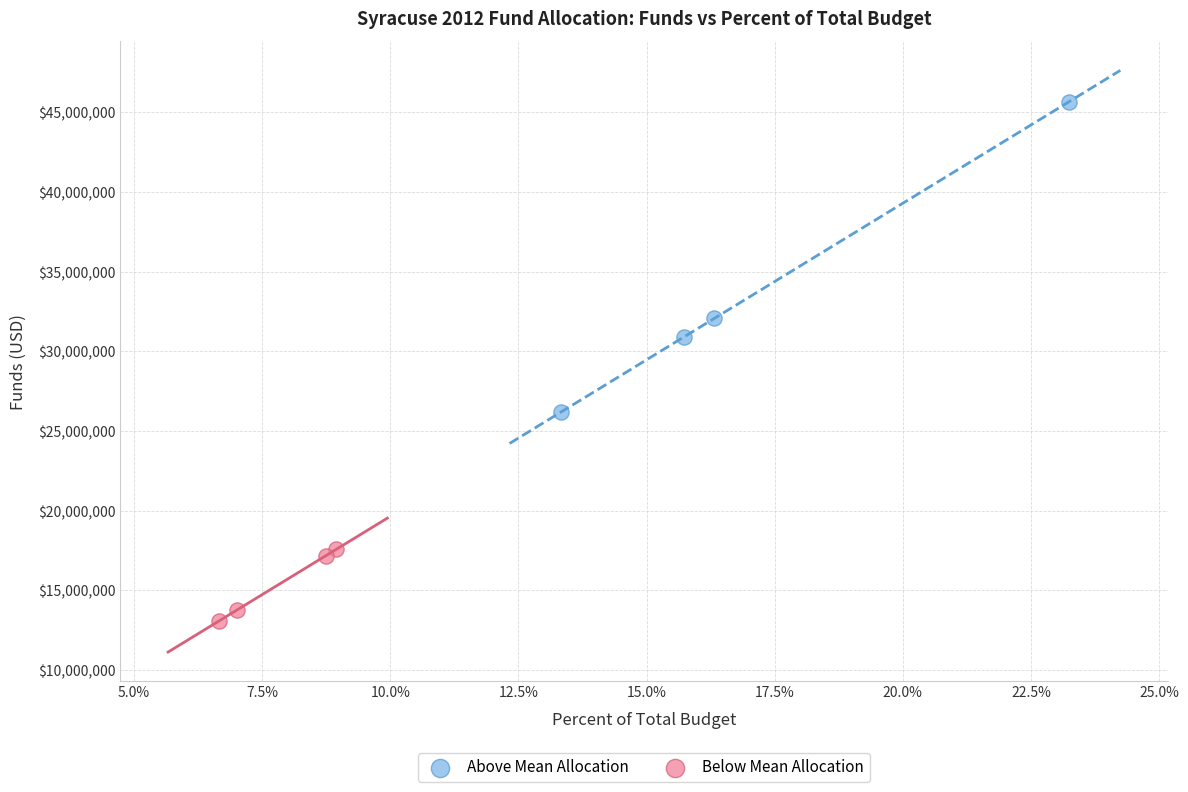

Which series reaches the maximum Y coordinate?

Above Mean Allocation